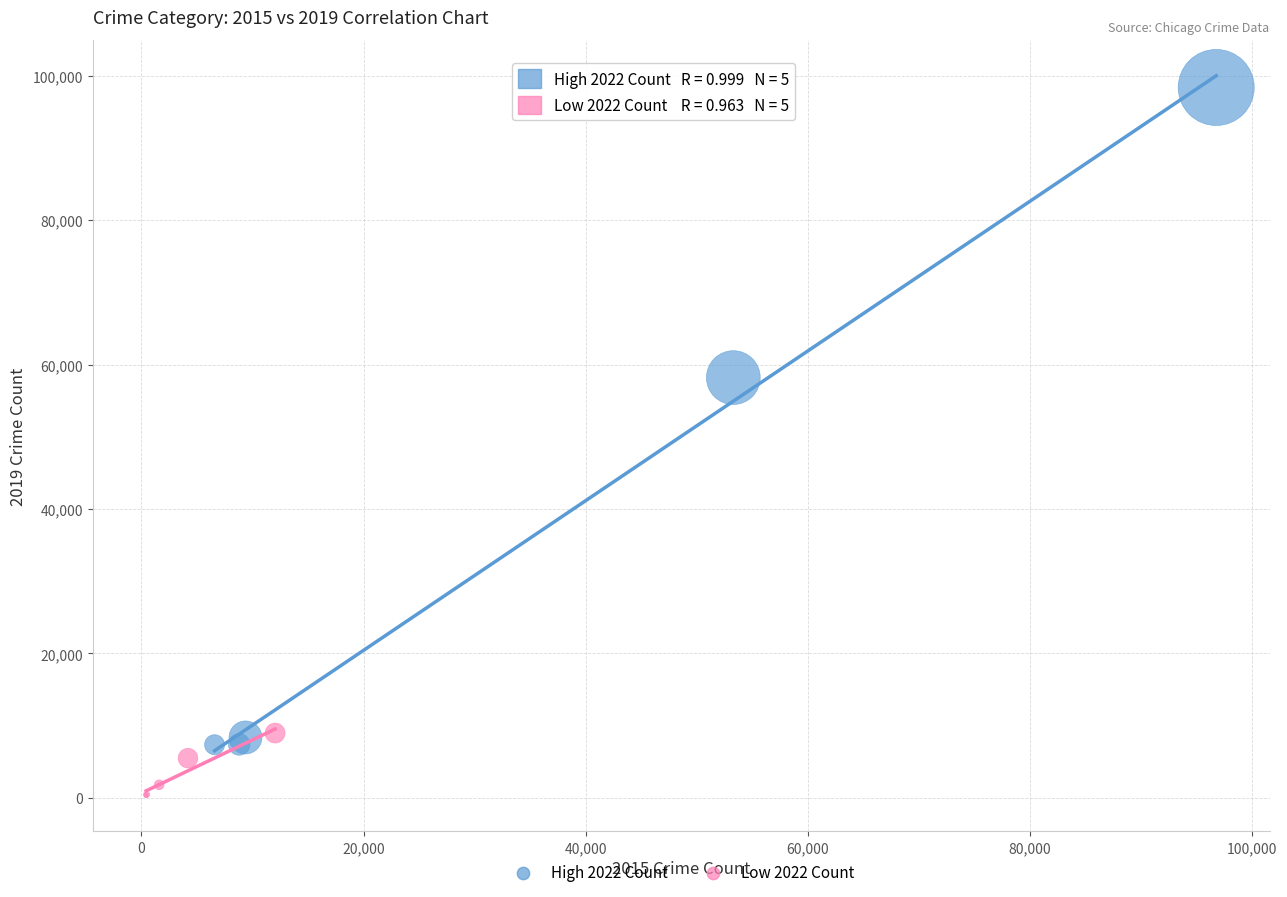

Which series contains the highest Y value?

High 2022 Count